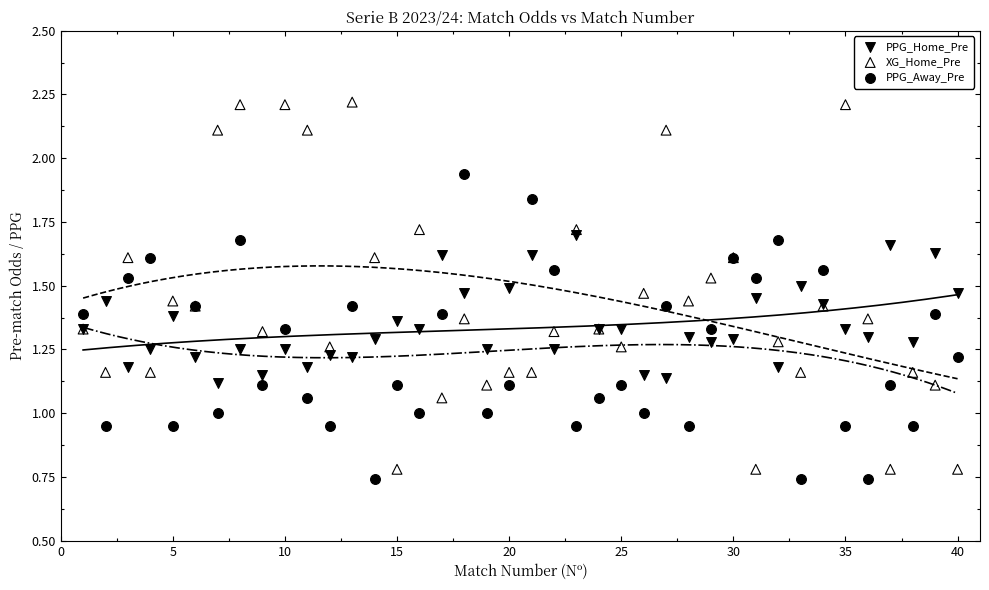

Which series has the largest Y range (max minus min)?

XG_Home_Pre